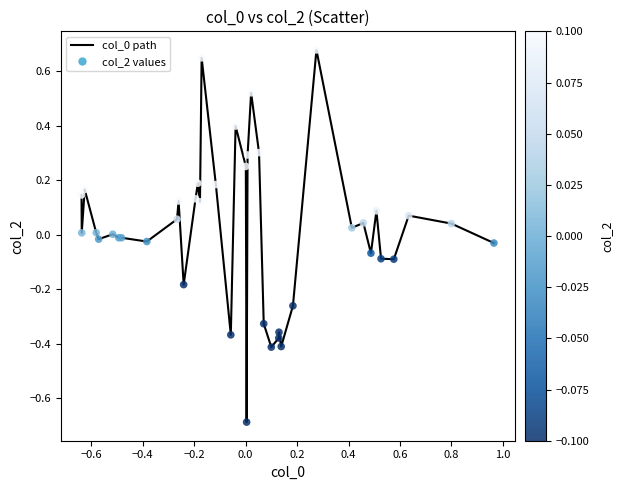

What is the difference between the maximum and minimum values?

1.4